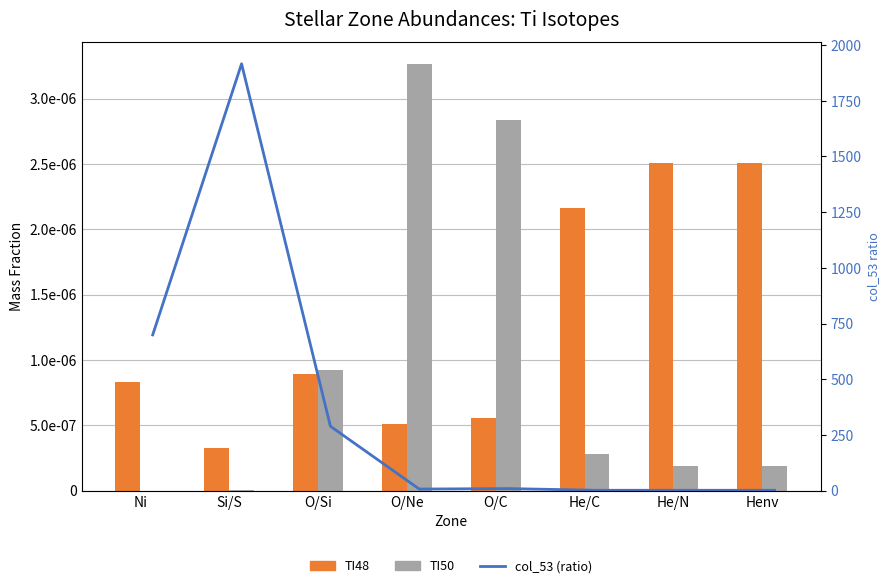

Which series has the largest range (max minus min)?

col_53 (ratio)